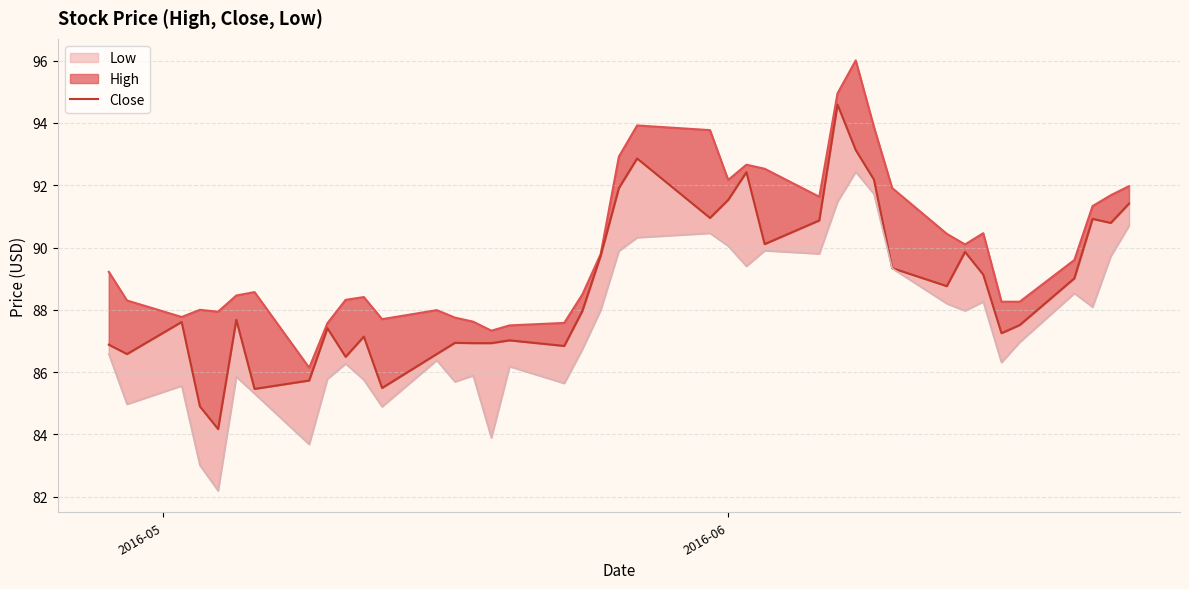

How many categories are shown in the chart?

40